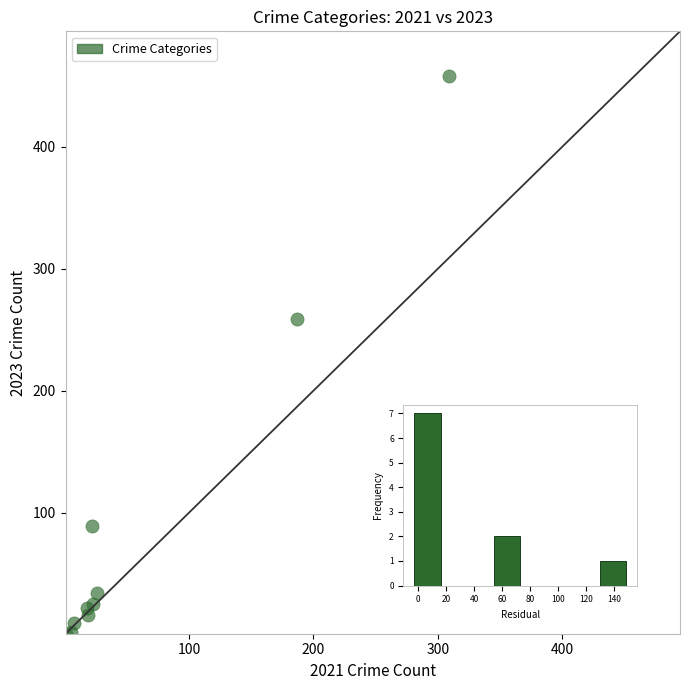

What Y value in the scatter plot is closest to 229?

259